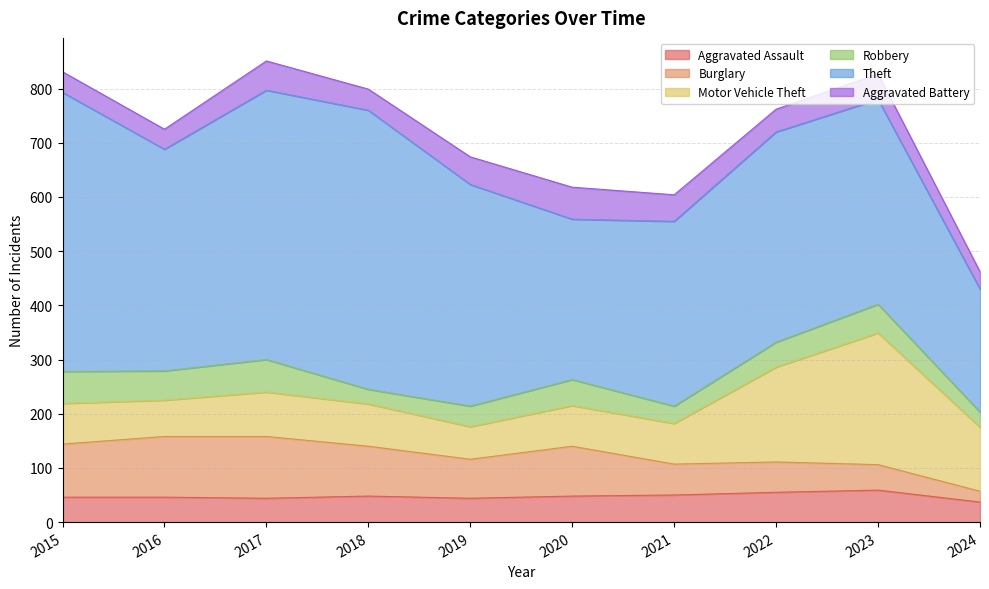

True or false: Theft and Aggravated Battery intersect in this chart.

False